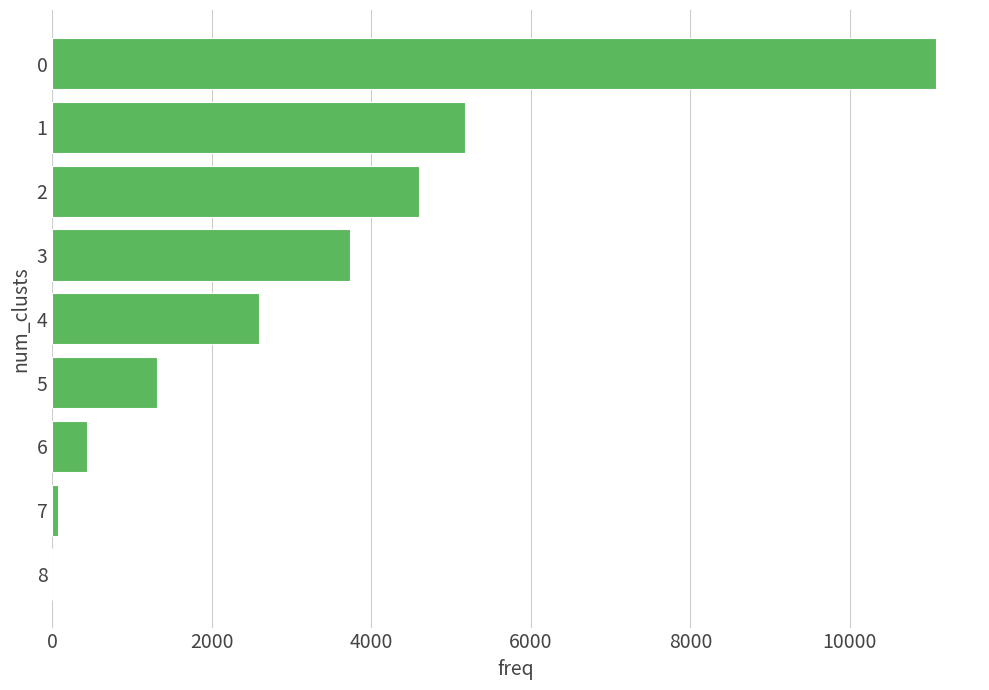

What is the greatest value displayed?

11077